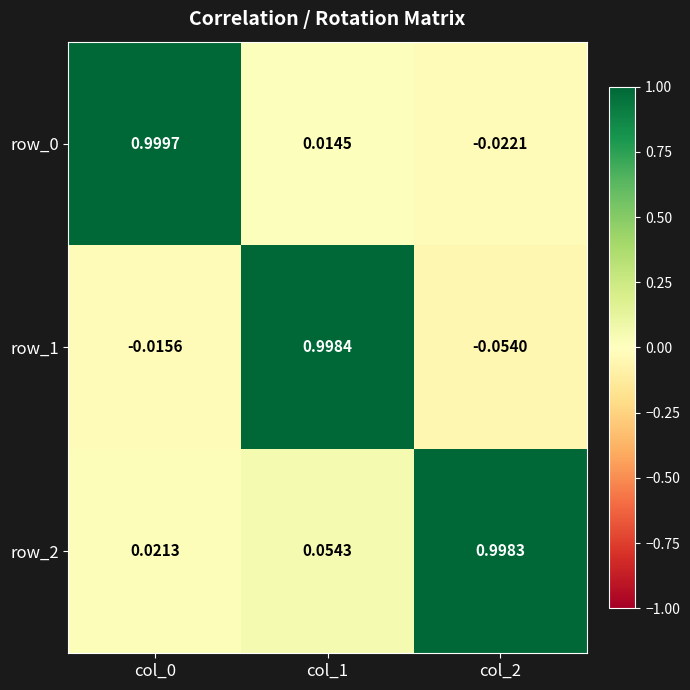

What is the difference between the row_2 values at col_1 and col_2?

0.9